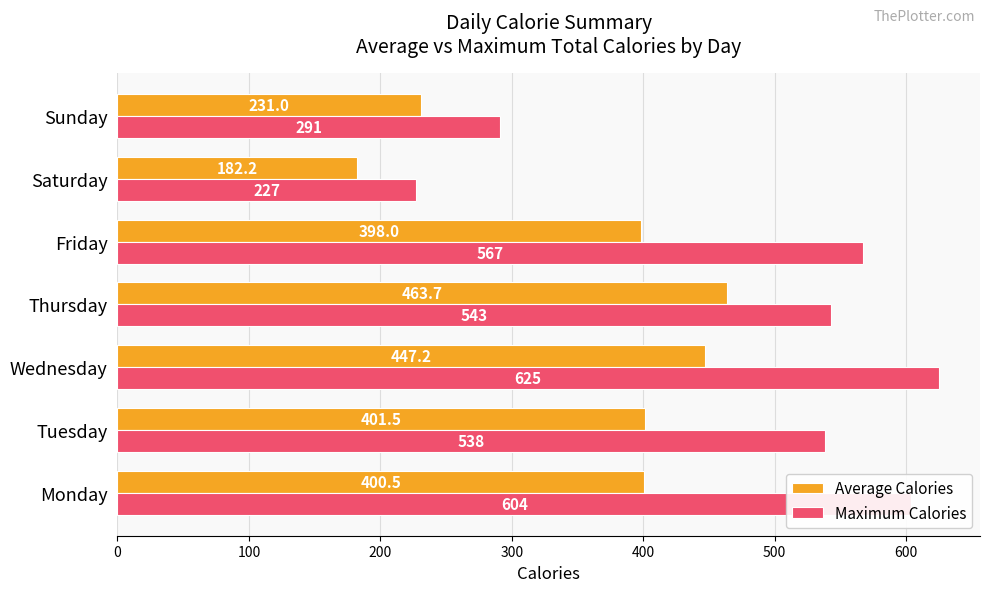

True or false: Average Calories has a value of 231.0 at Sunday.

True